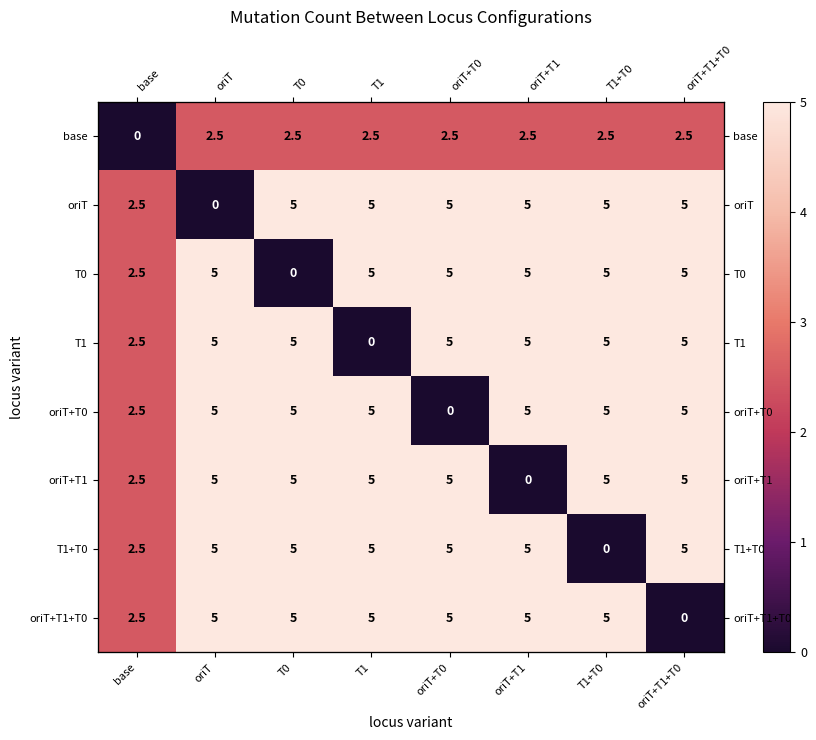

Which series has the largest total across all categories?

oriT